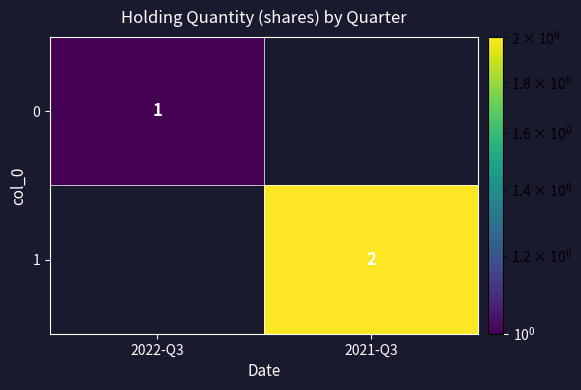

Is it true that 1 equals 3 at 2021-Q3?

False